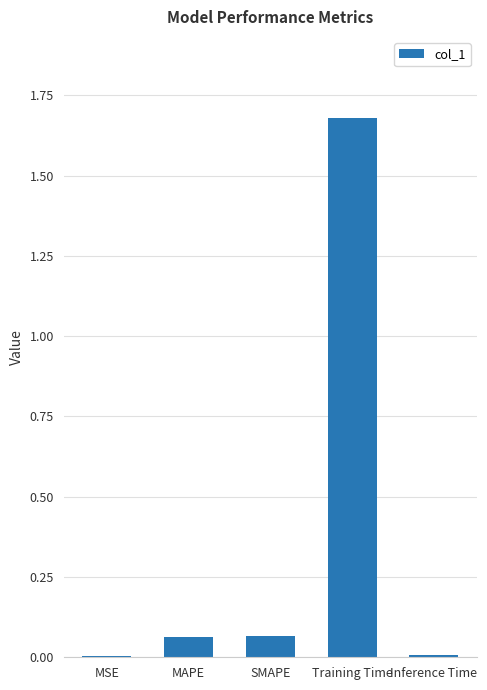

What is the sum of all values?

1.8